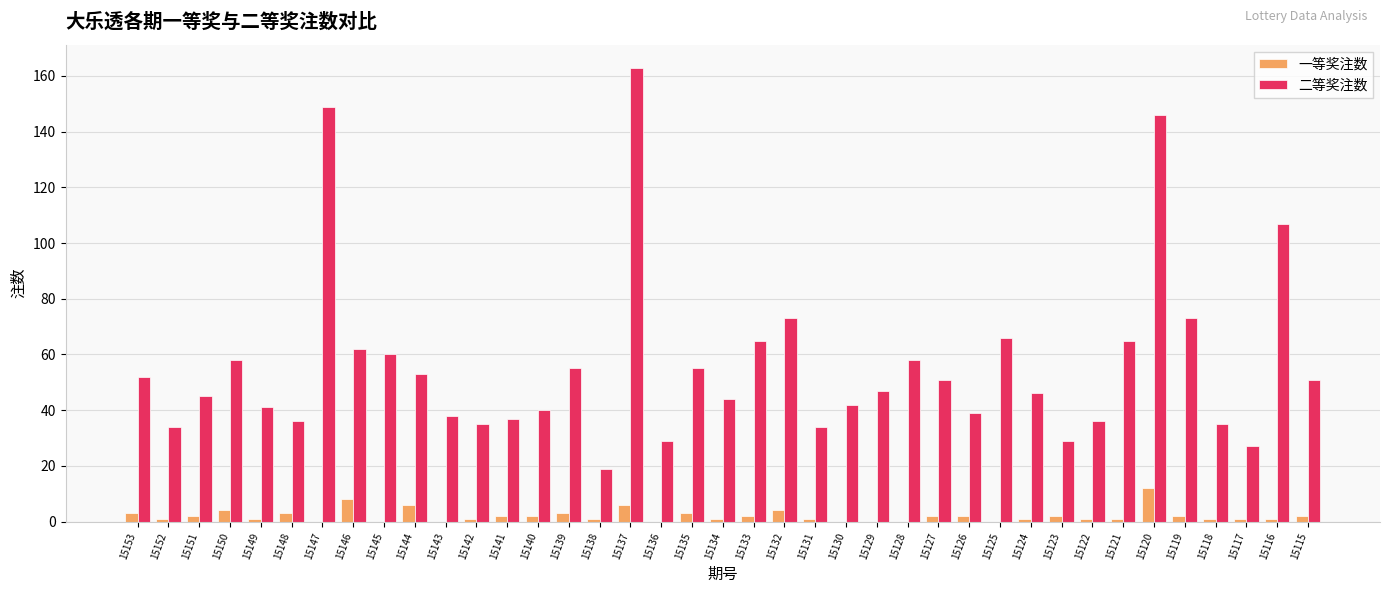

The value of 二等奖注数 at 15145 is 88. True or false?

False